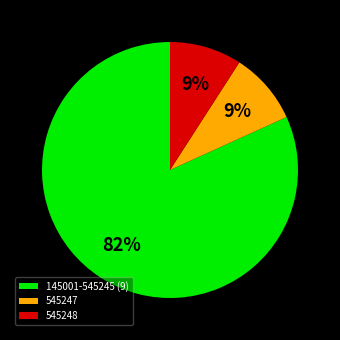

What is the ratio of the value at 545247 to the value at 545248?

1.0